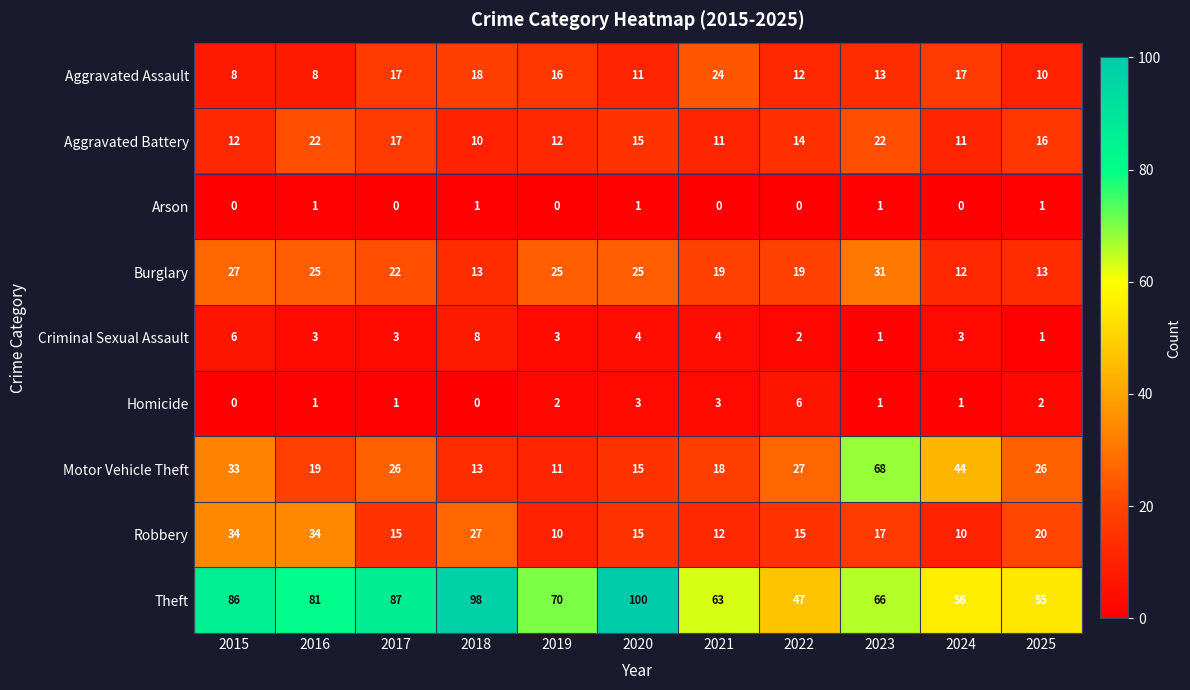

Rank the series by their maximum value, from lowest to highest.

Arson, Homicide, Criminal Sexual Assault, Aggravated Battery, Aggravated Assault, Burglary, Robbery, Motor Vehicle Theft, Theft